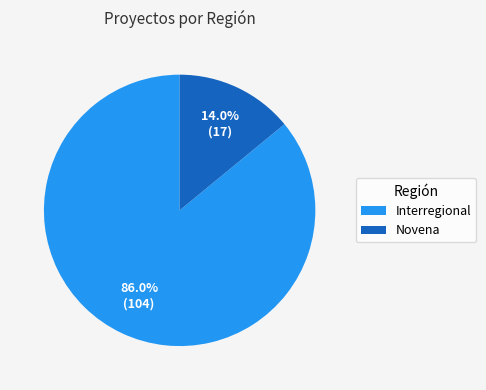

Which has a higher value, Novena or Interregional?

Interregional